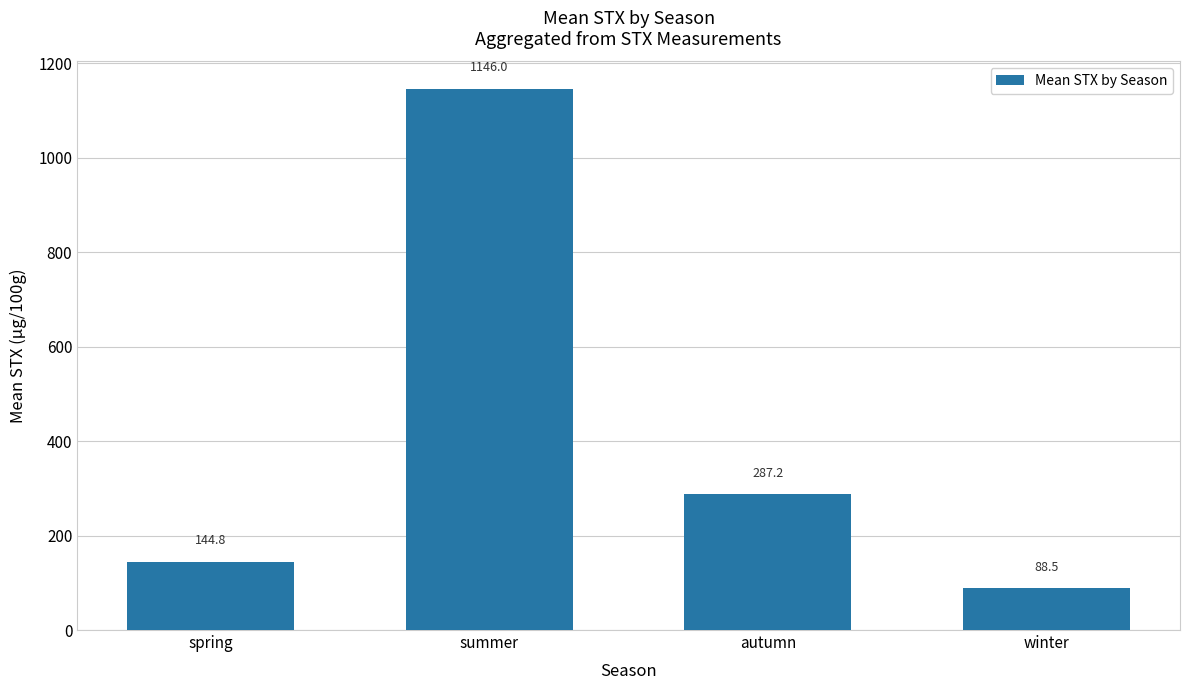

Are the bars grouped side by side (vs. stacked)?

No